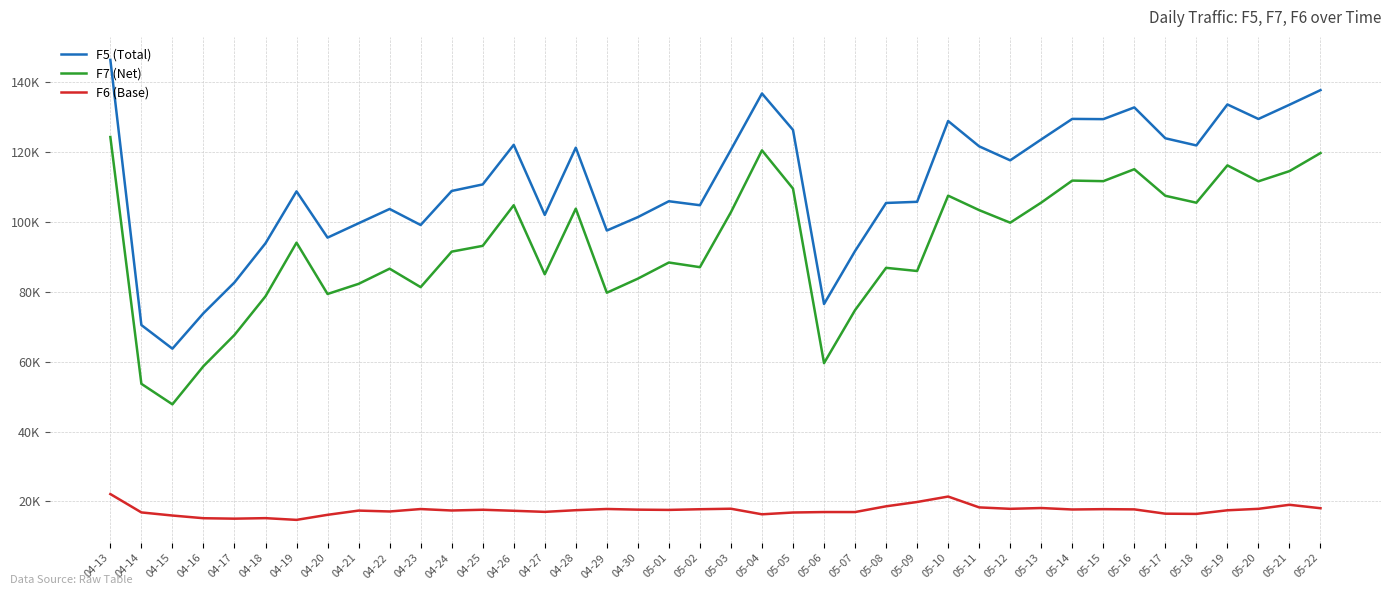

At which label does F6 (Base) first exceed 17548?

04-13